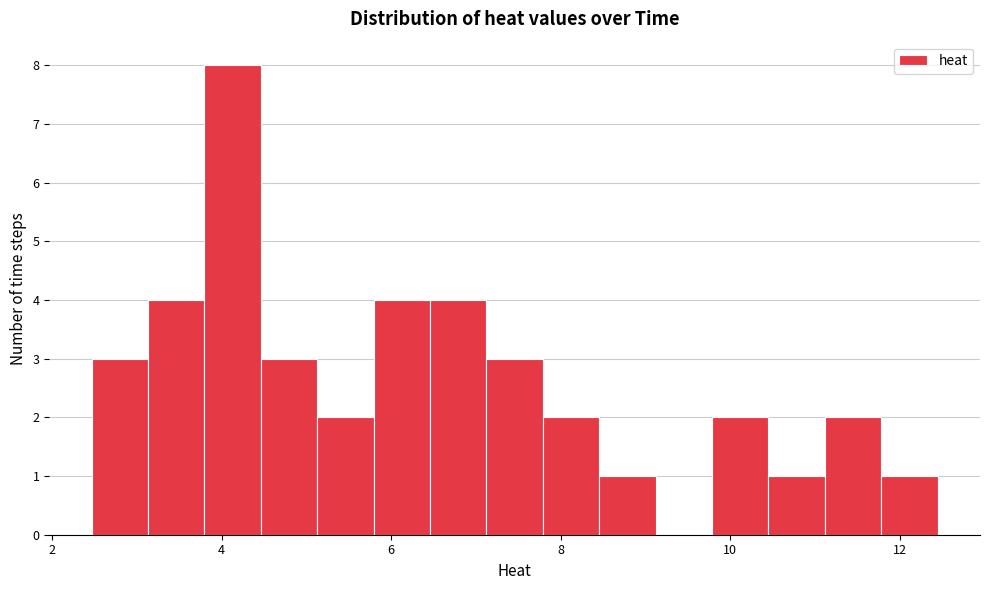

Around what value on the x-axis is the tallest bar? Give the approximate position of its centre, as read against the axis.

4.2